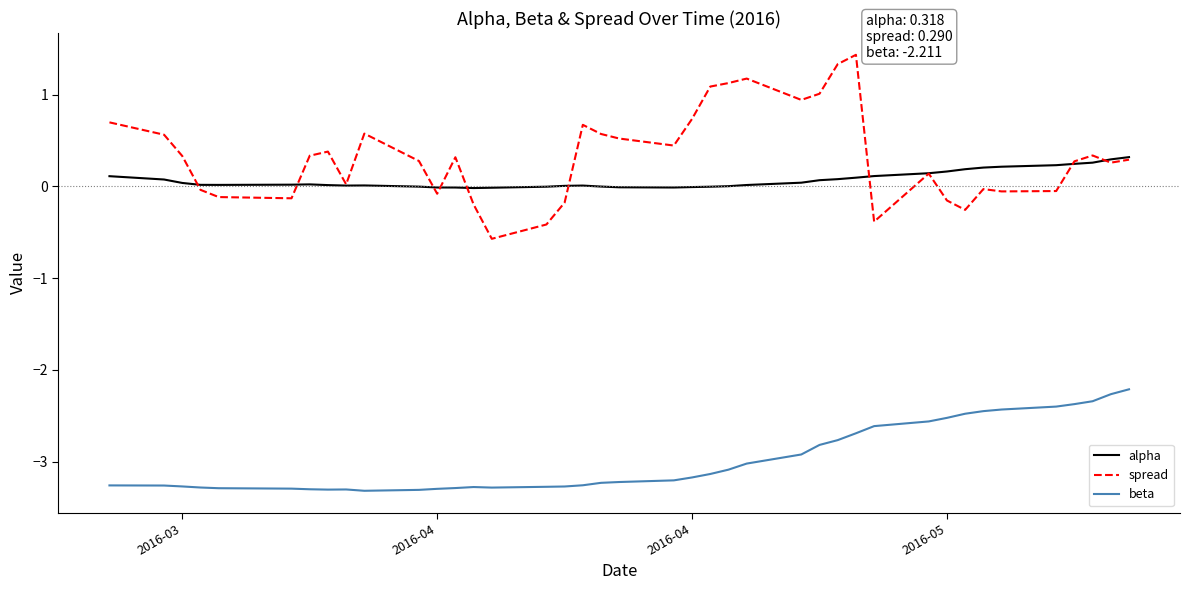

True or false: beta and spread cross at least once.

False